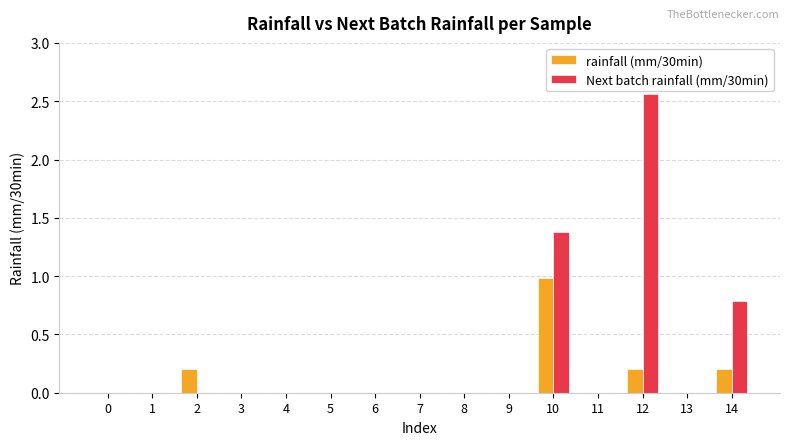

True or false: Next batch rainfall (mm/30min) has a value of 0.0 at 6.

True